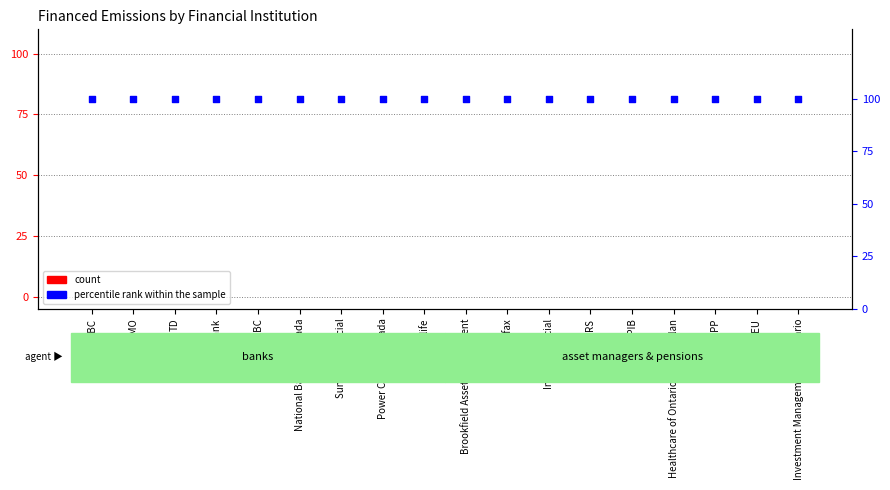

Is the value of Financed Scope 1 at OMERS greater than the value of Financed Scope 2 at Scotiabank?

No